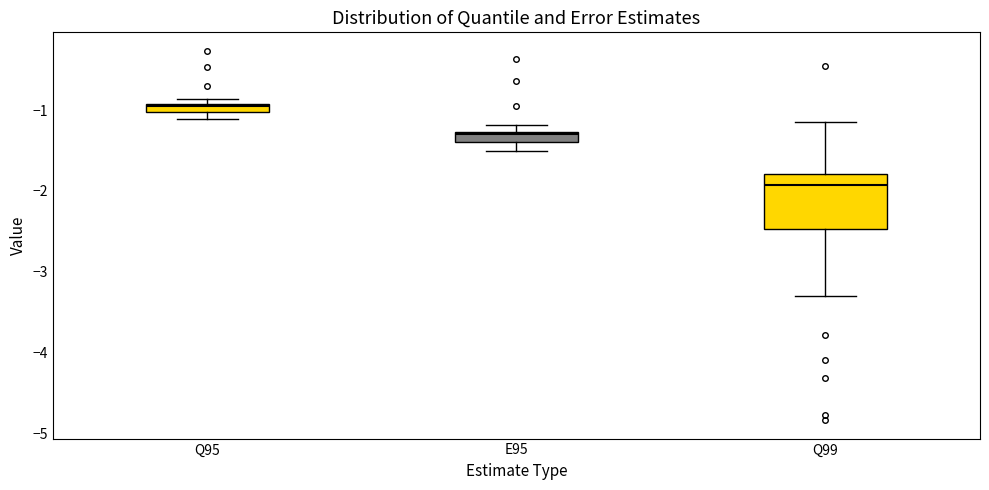

Which box has the lowest median line?

Q99